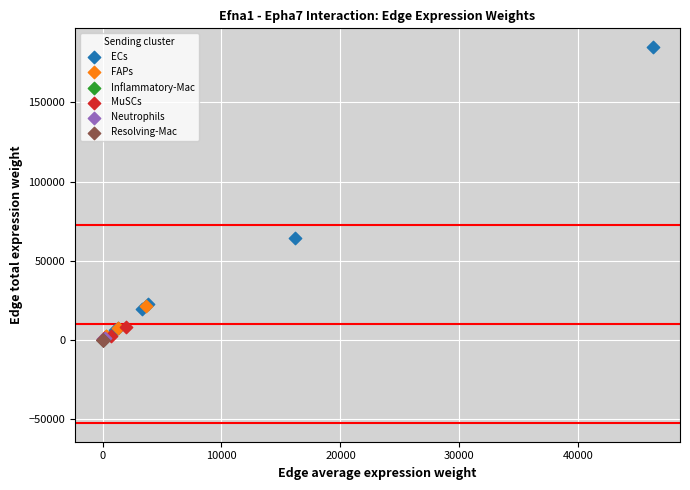

Which series has the largest Y range (max minus min)?

ECs